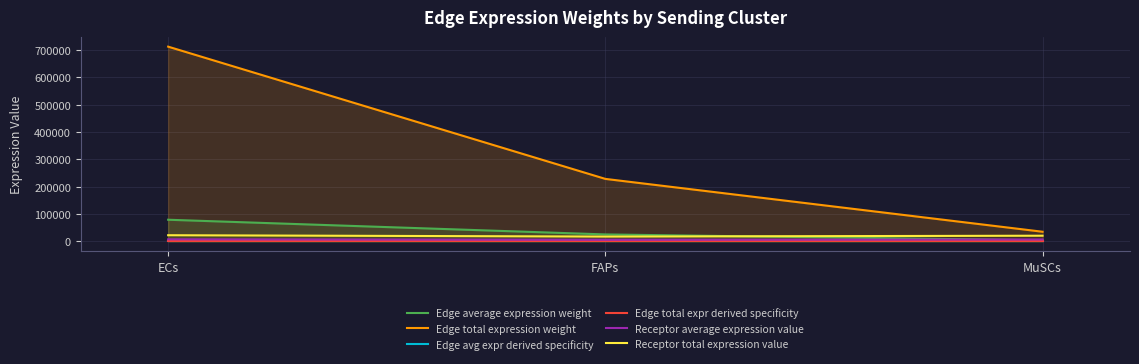

At which category is the sum across all series the highest?

ECs